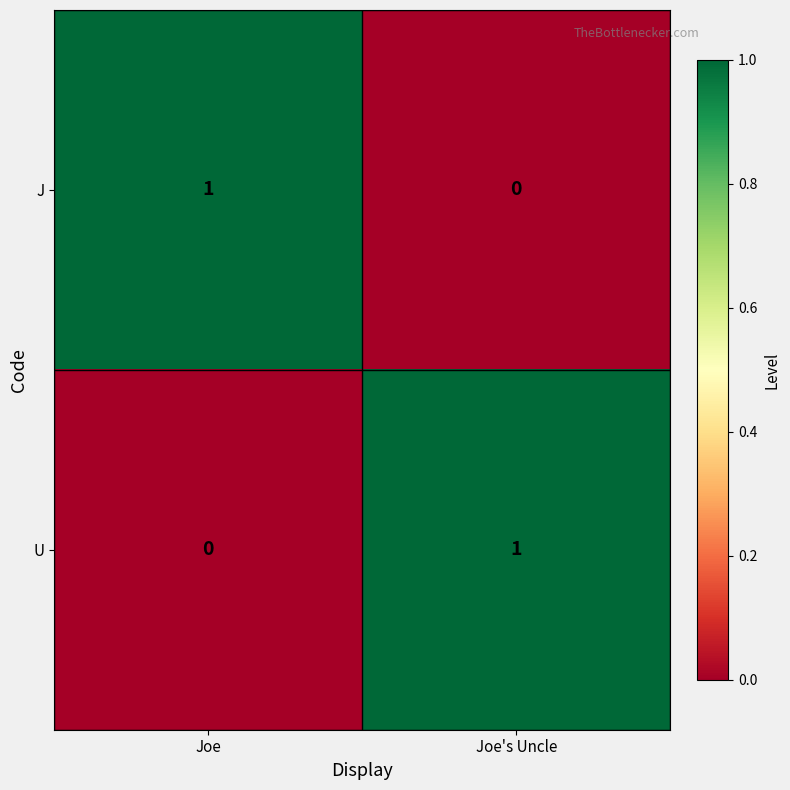

At which label does U reach its peak?

Joe's Uncle